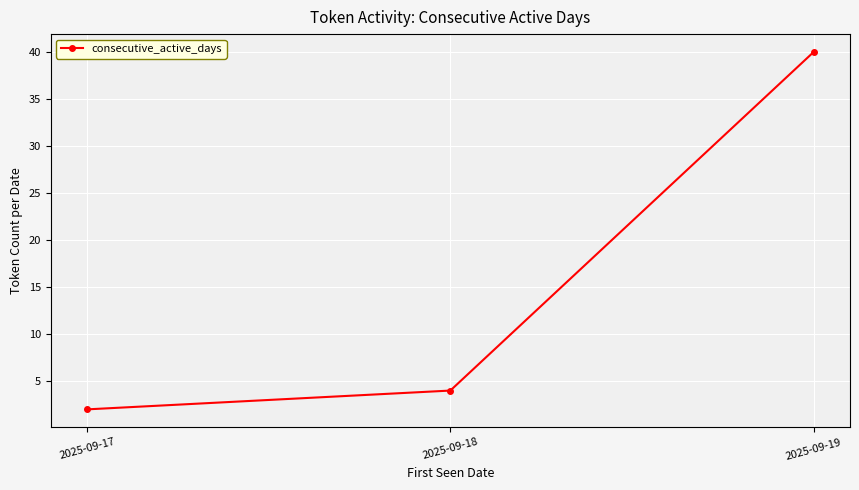

Does the chart display data point markers on the line(s)?

Yes